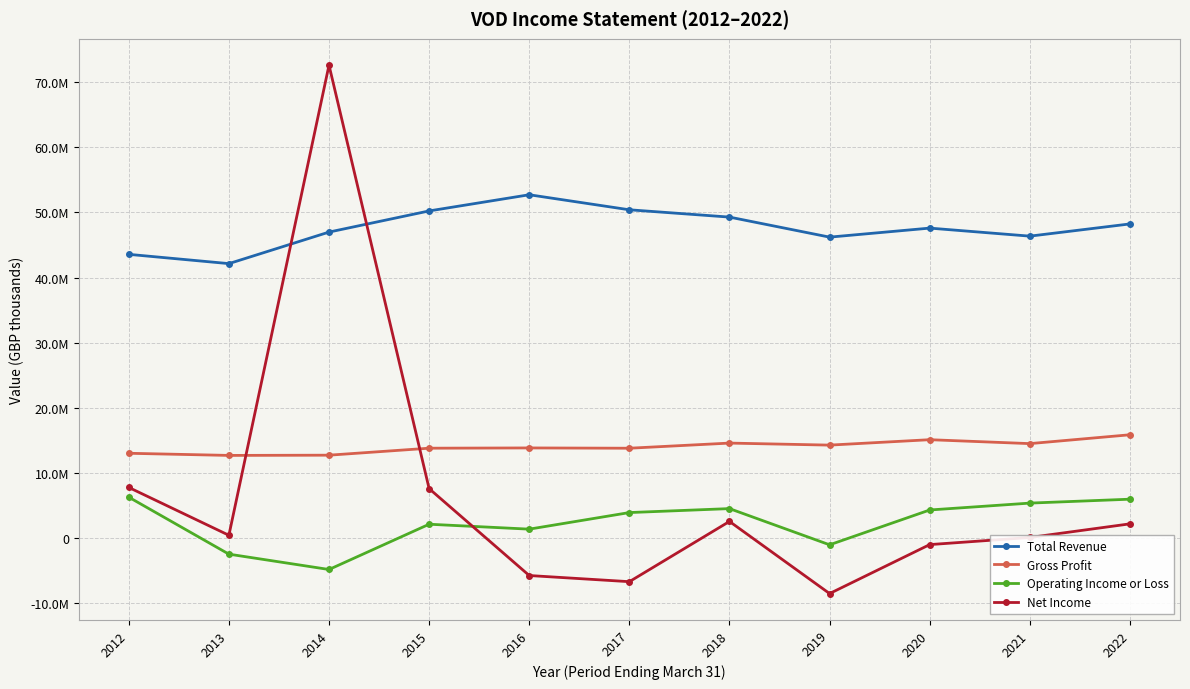

What is the difference between the maximum and minimum values in the Gross Profit series?

3167700